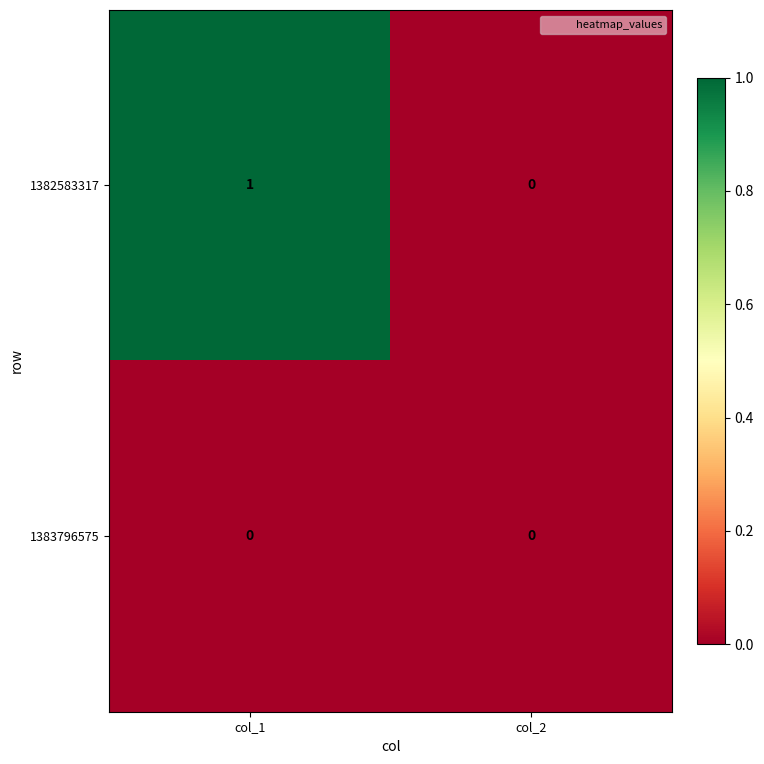

Reading left to right, list all the values displayed in this chart.

1382583317: 1	0
1383796575: 0	0